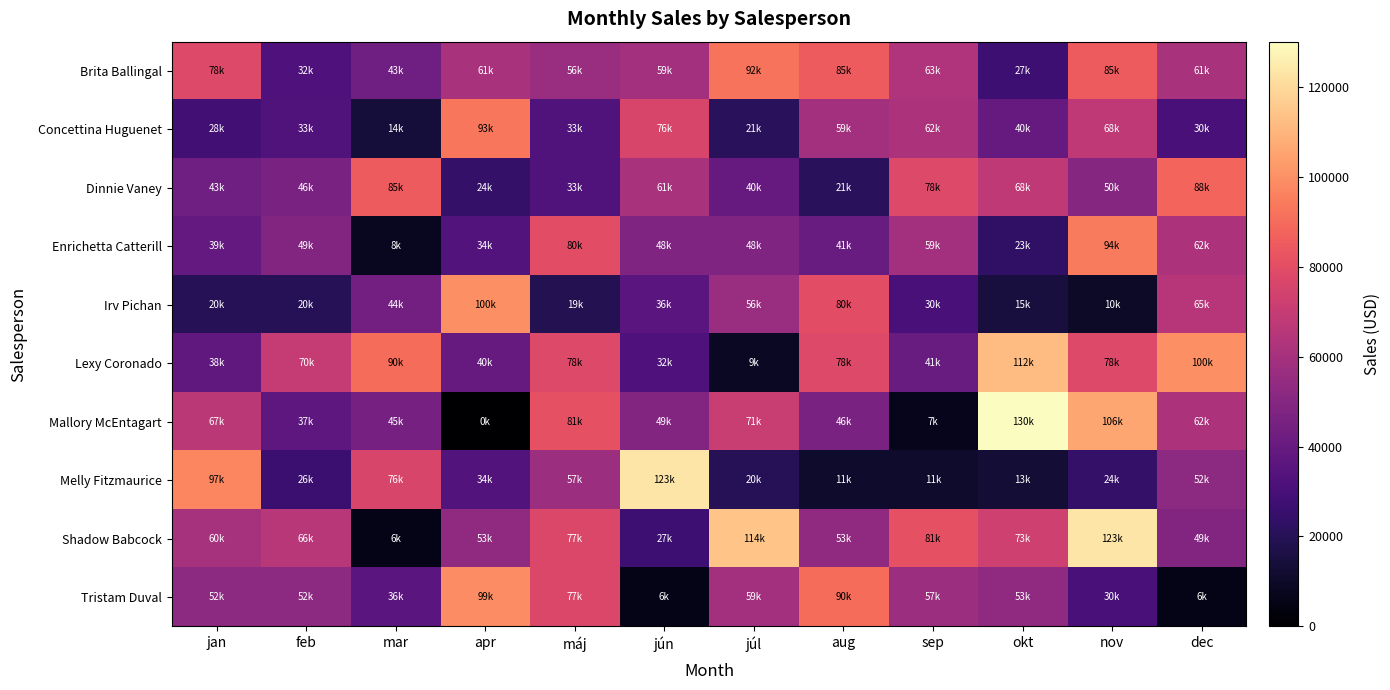

At how many categories does at least one series exceed 81718?

9